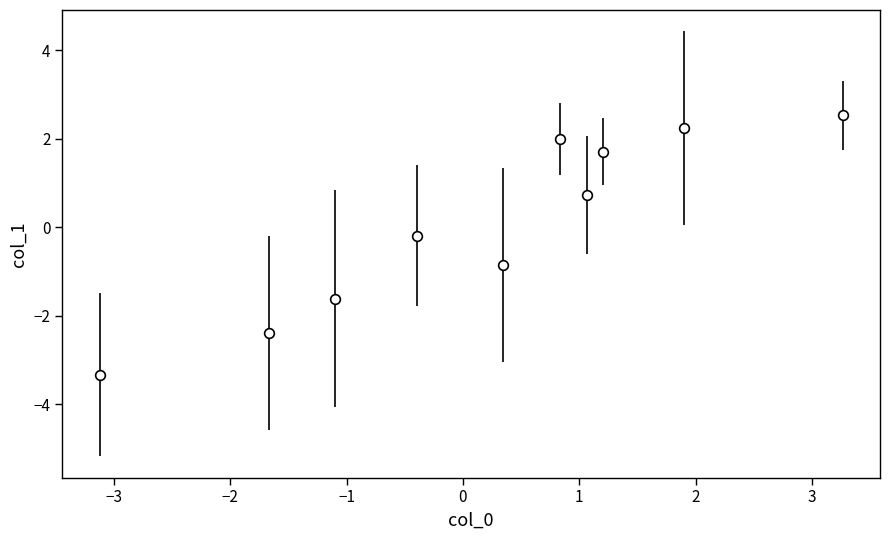

What is the greatest value displayed?

2.5